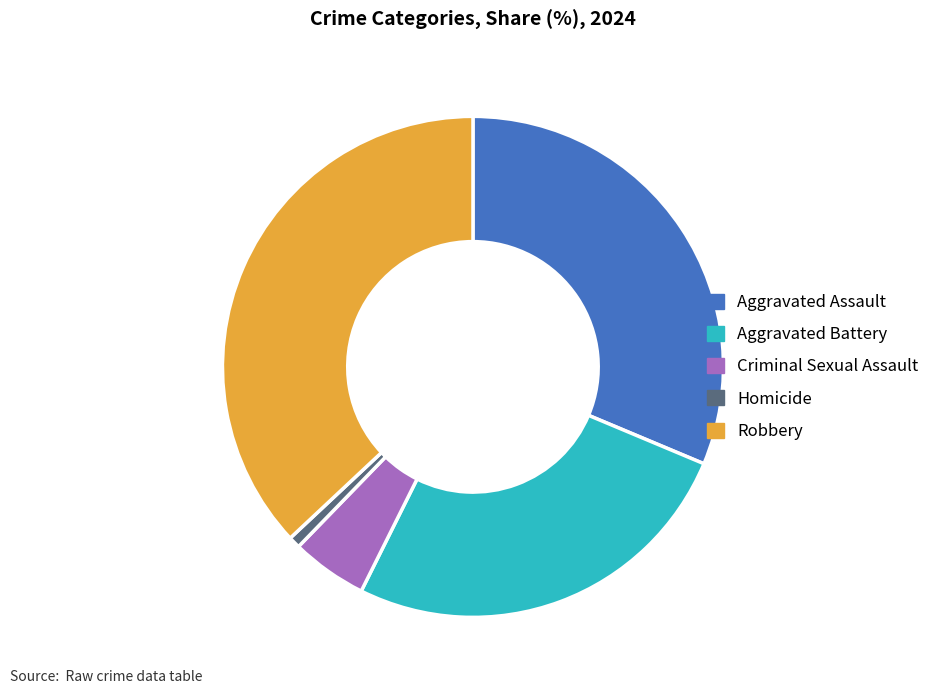

Which slice is the smallest?

Homicide